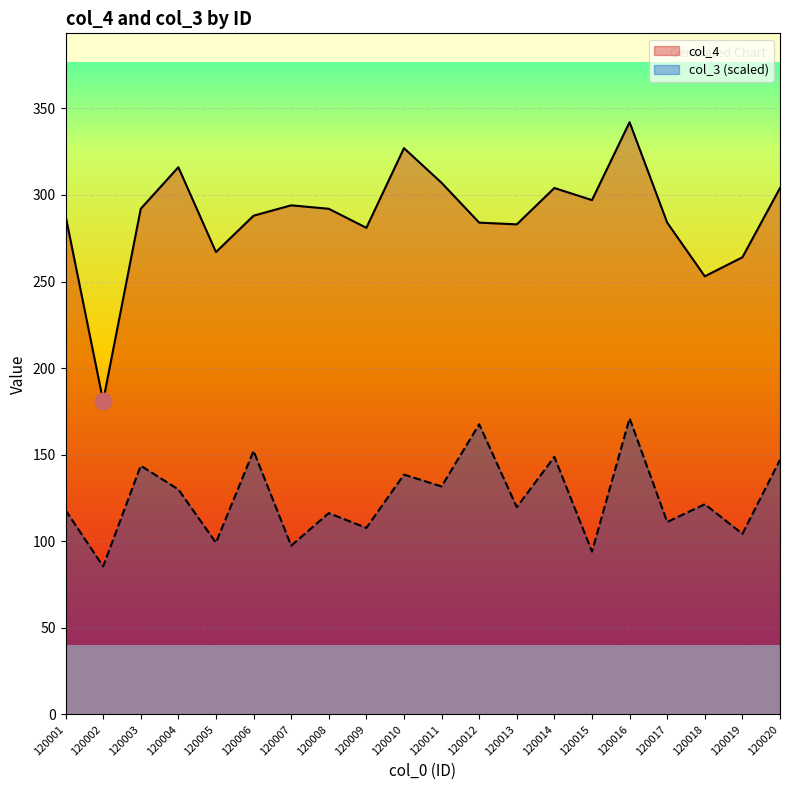

What is the difference between the second highest and minimum values in the col_4 series?

146.0